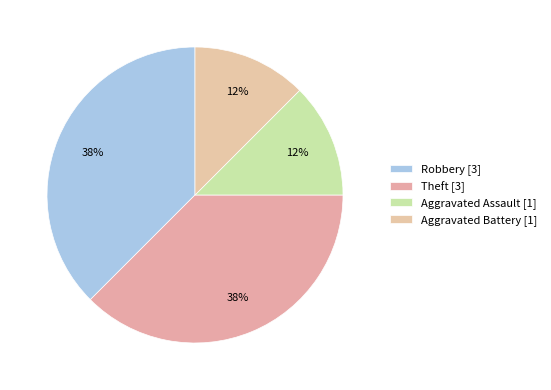

Approximately how many times larger is the value at Aggravated Battery compared to Theft?

0.3